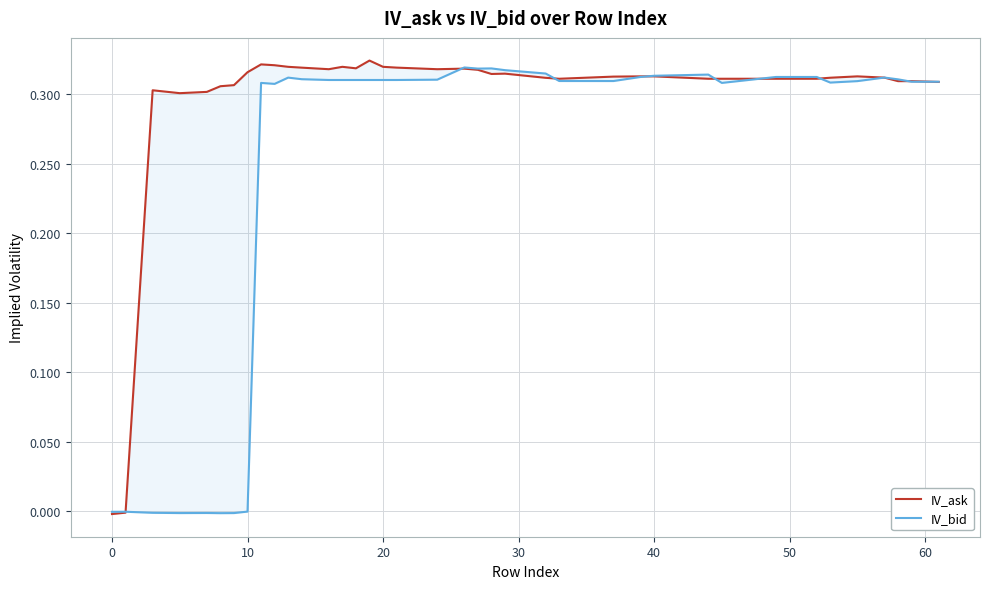

Is it true that IV_bid equals -0.0 at 20?

False